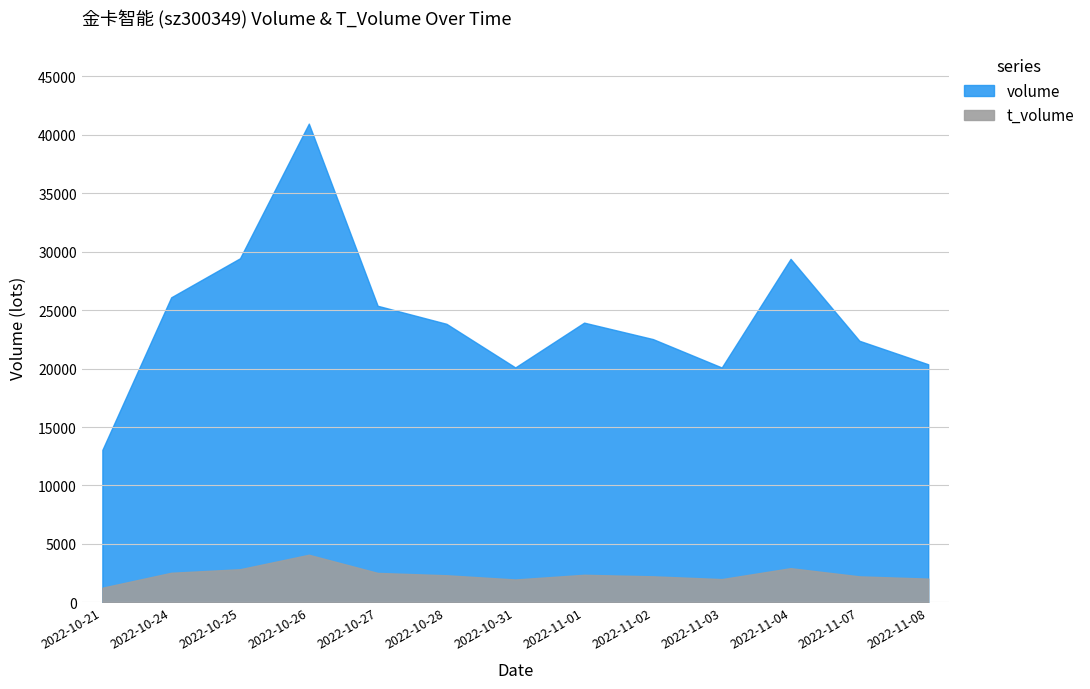

Where does the t_volume series first go above 2321?

2022-10-24